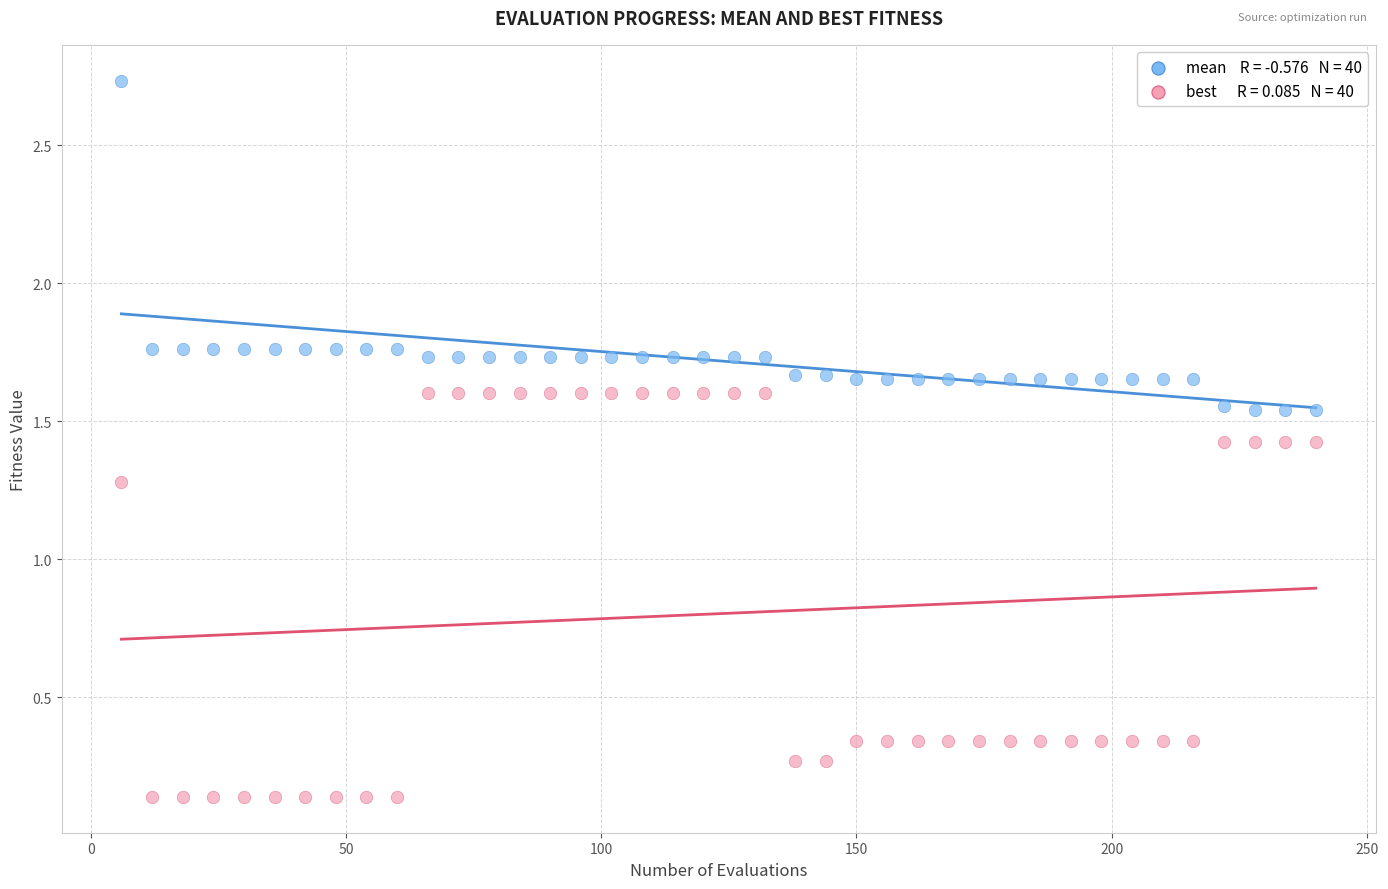

Across all series, what Y value is closest to 1?

1.3